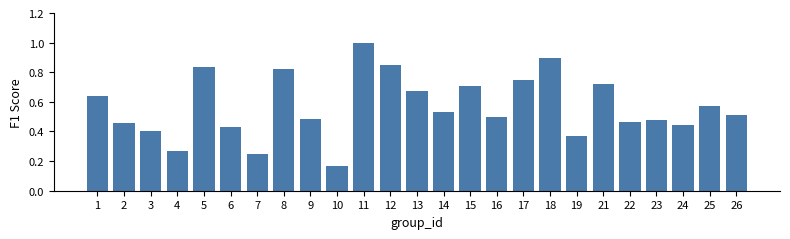

At which category does the chart reach its peak across all series?

11